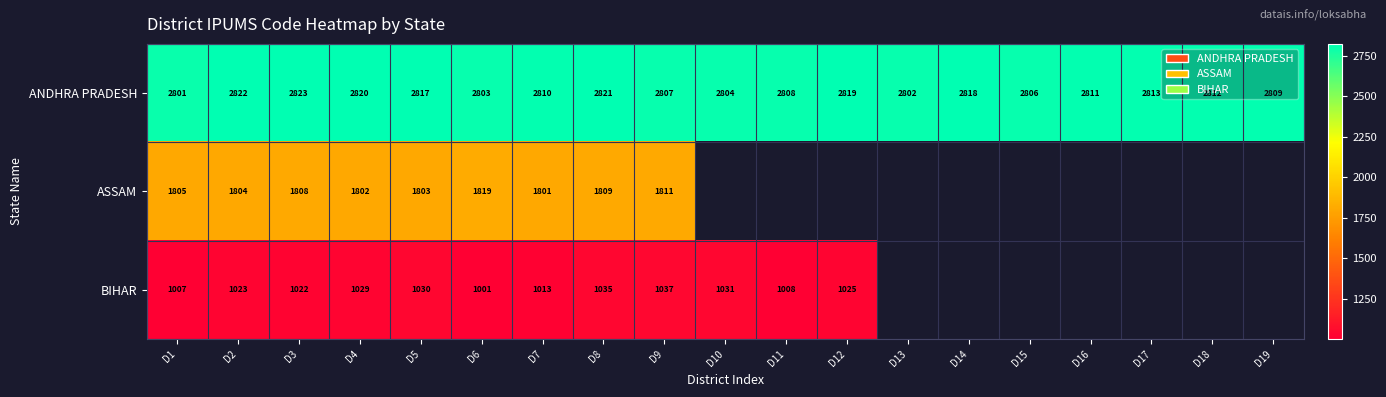

Is it true that ASSAM equals 1808 at D3?

True